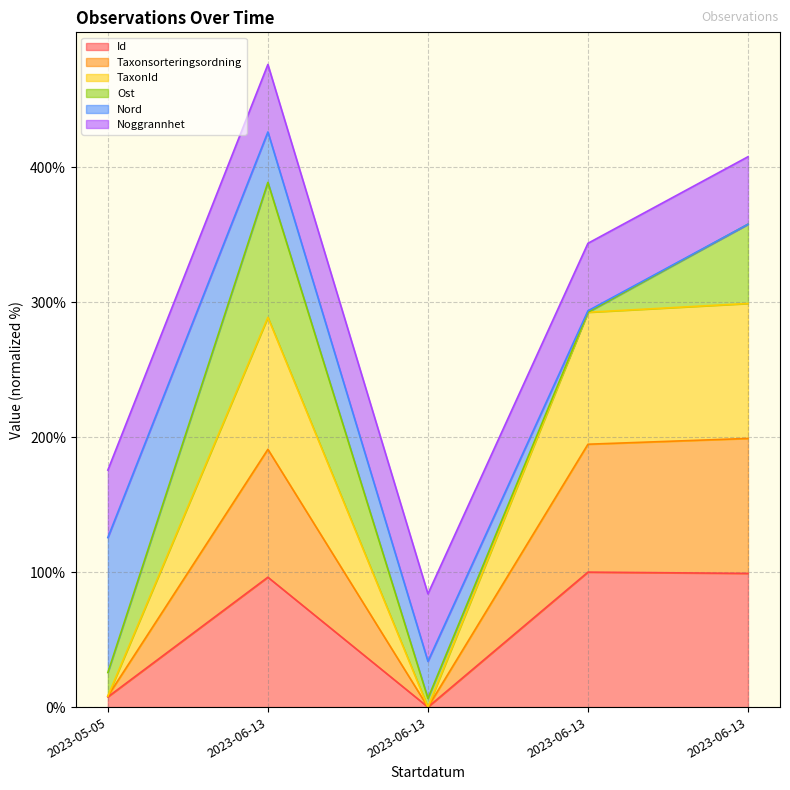

In Taxonsorteringsordning, how many points are higher than both neighbors (excluding endpoints)?

1